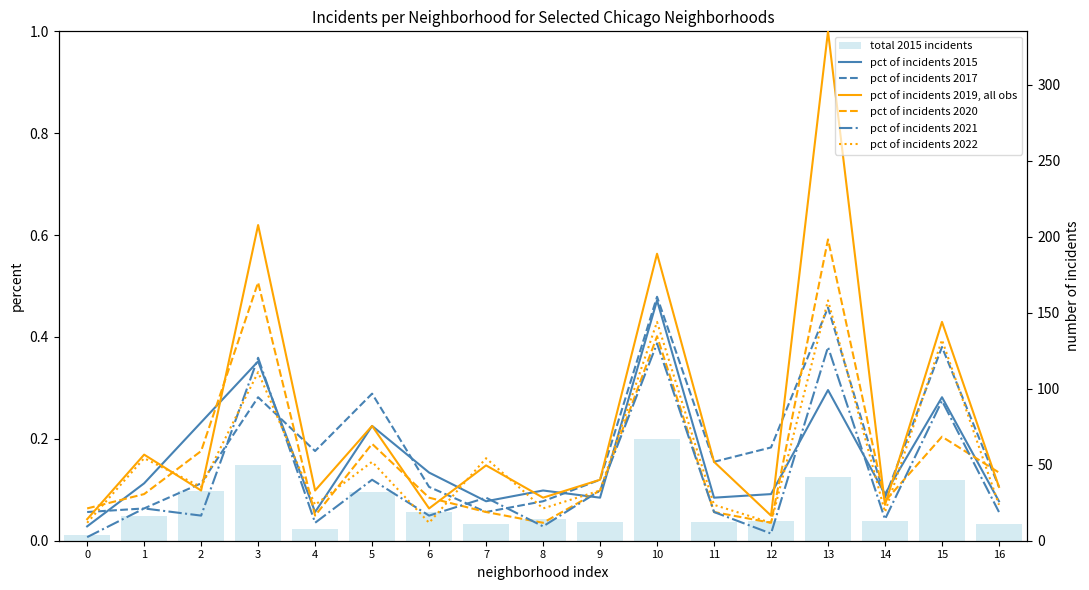

Is the value of 2020 at 16 greater than the value of 2017 at 16?

Yes